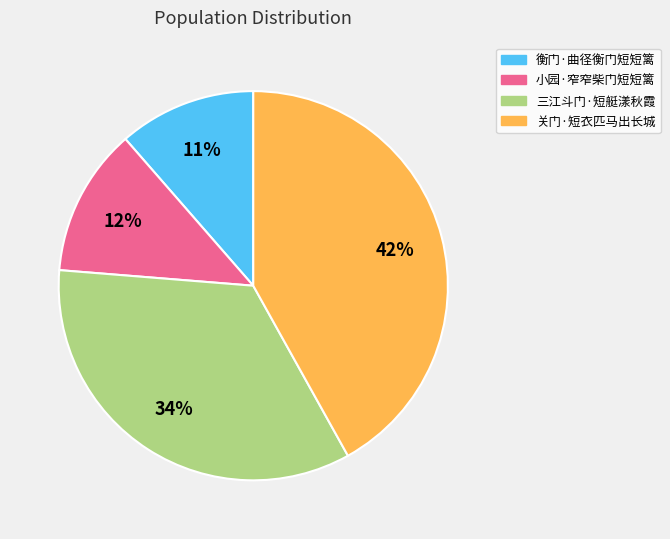

True or false: 小园·窄窄柴门短短篱 accounts for 2% of the total.

False